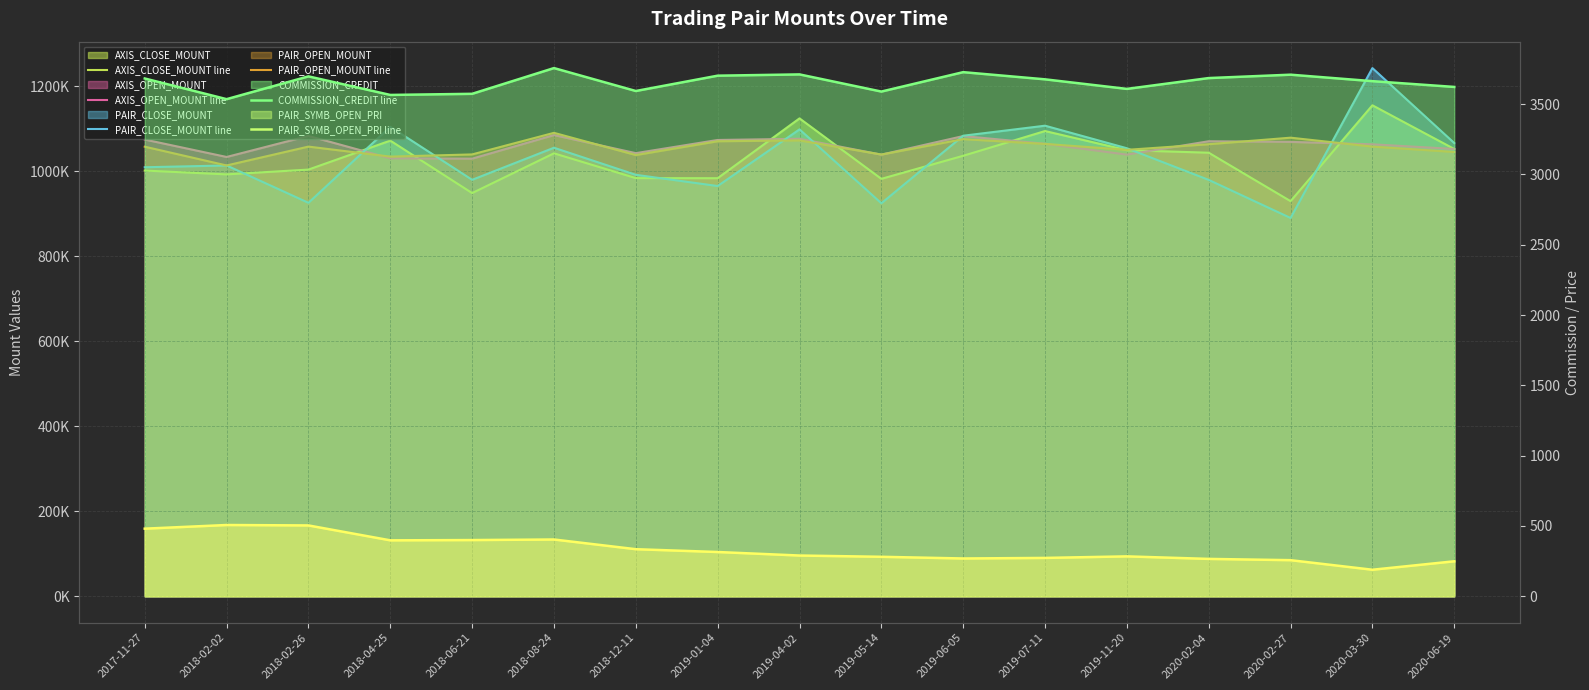

How many interior local peaks does the AXIS_CLOSE_MOUNT line series have?

5